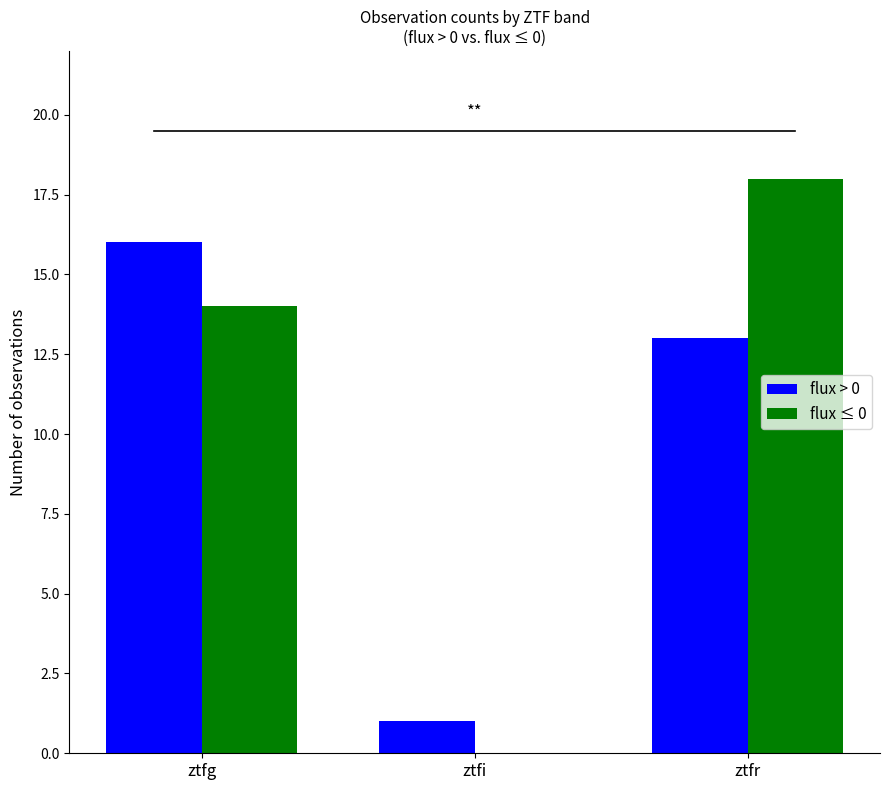

What is the difference between the flux ≤ 0 values at ztfr and ztfi?

18